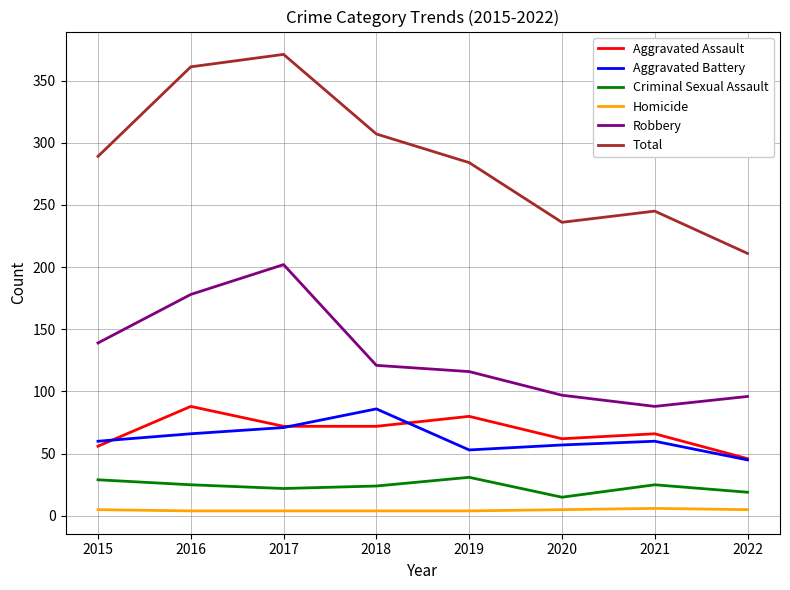

Which series has the largest total across all categories?

Total